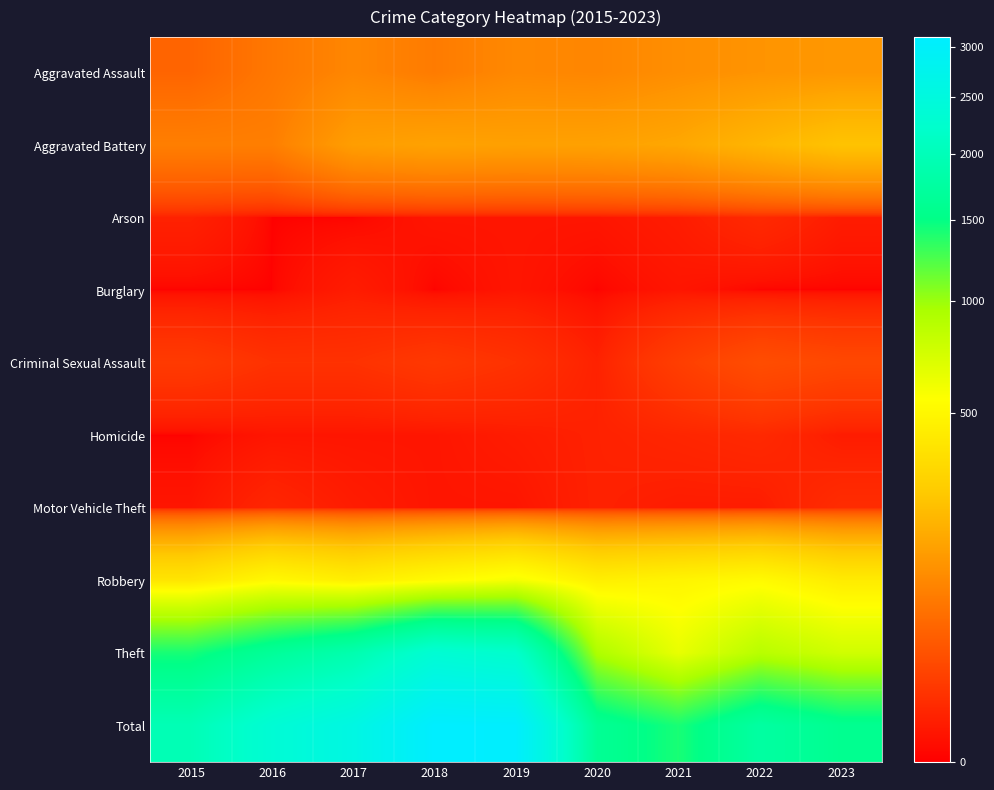

What is the spread (max minus min) of values at 2017?

2592